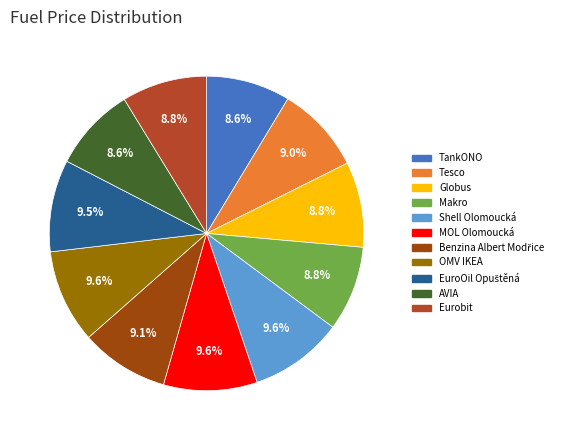

What is the smallest slice in the pie chart?

TankONO